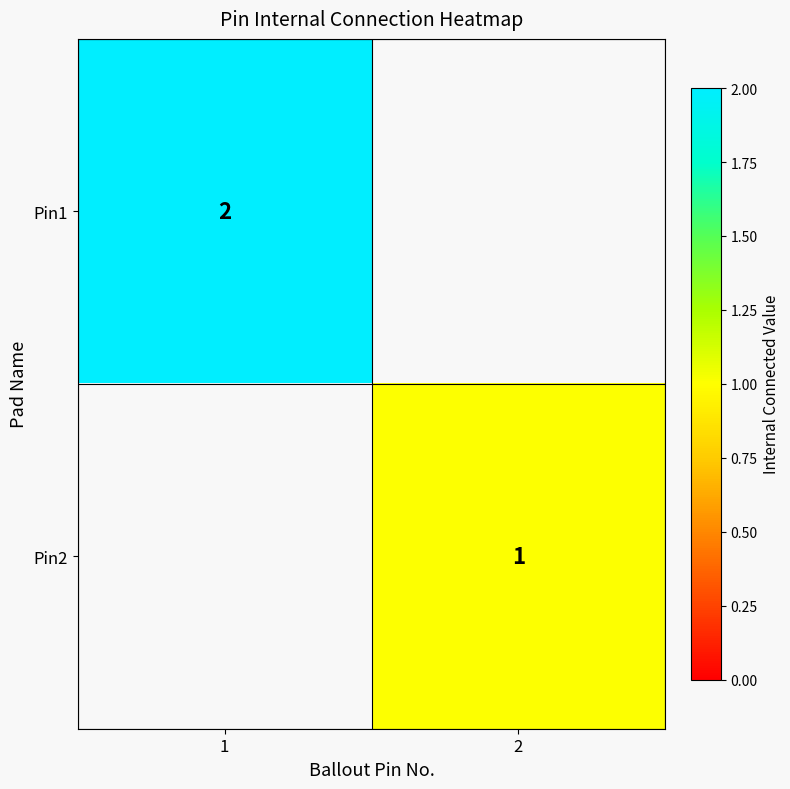

How many data points does each series have?

2